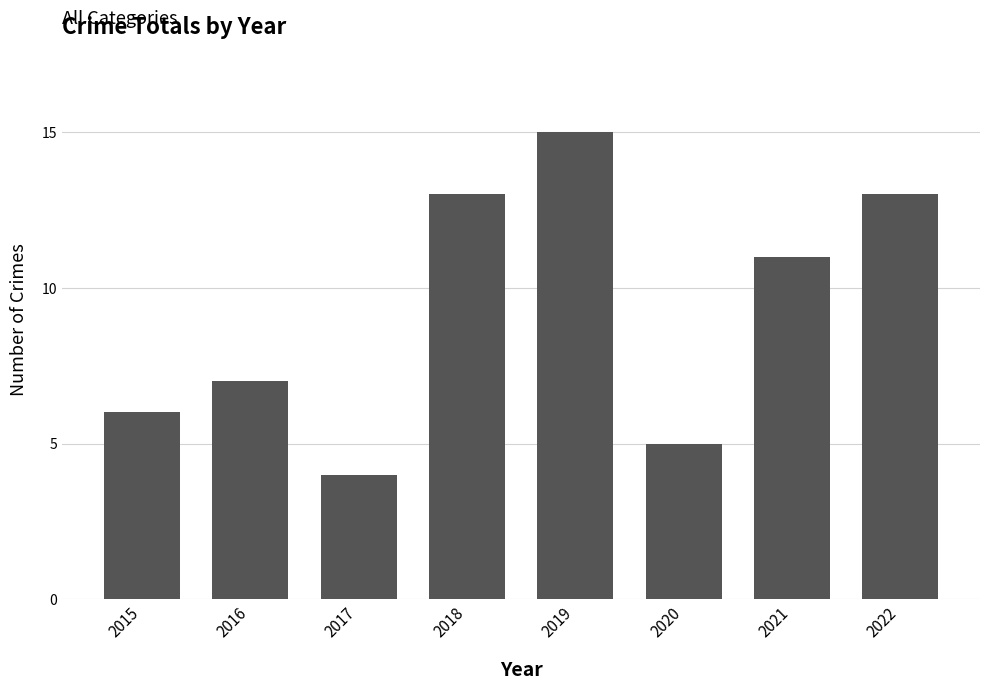

Are the bars horizontal?

No